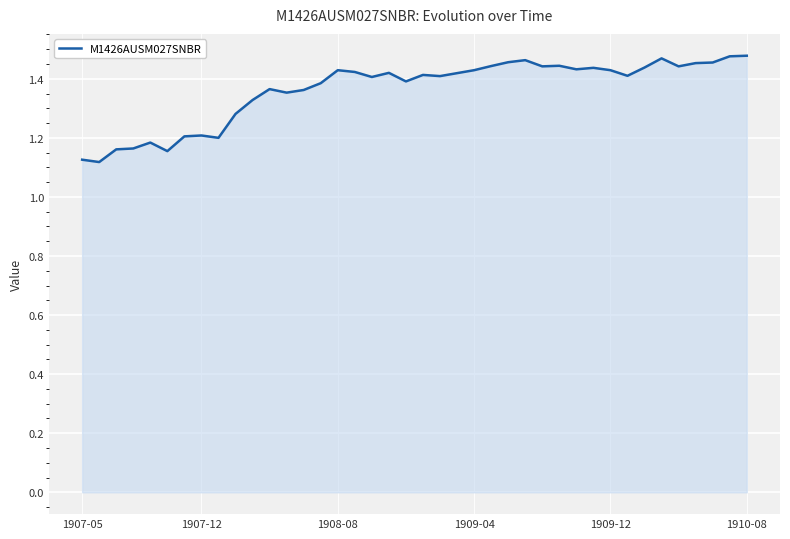

What is the difference between the maximum and minimum values?

0.4